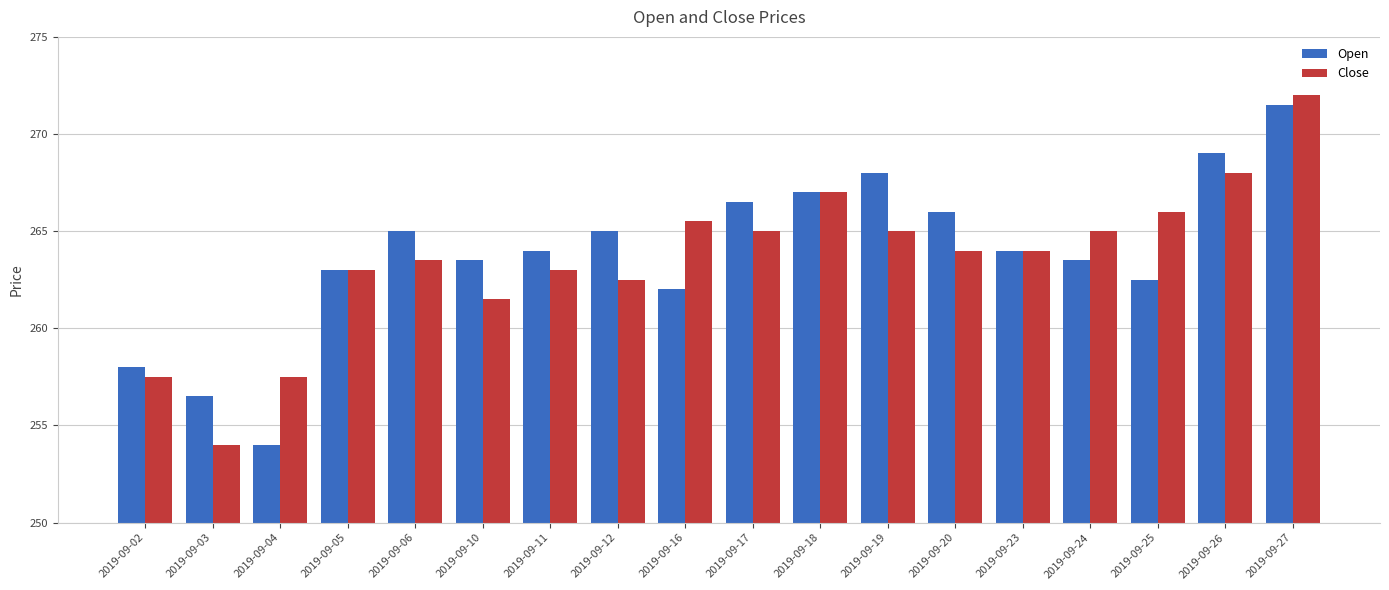

Does the chart contain any negative values?

No